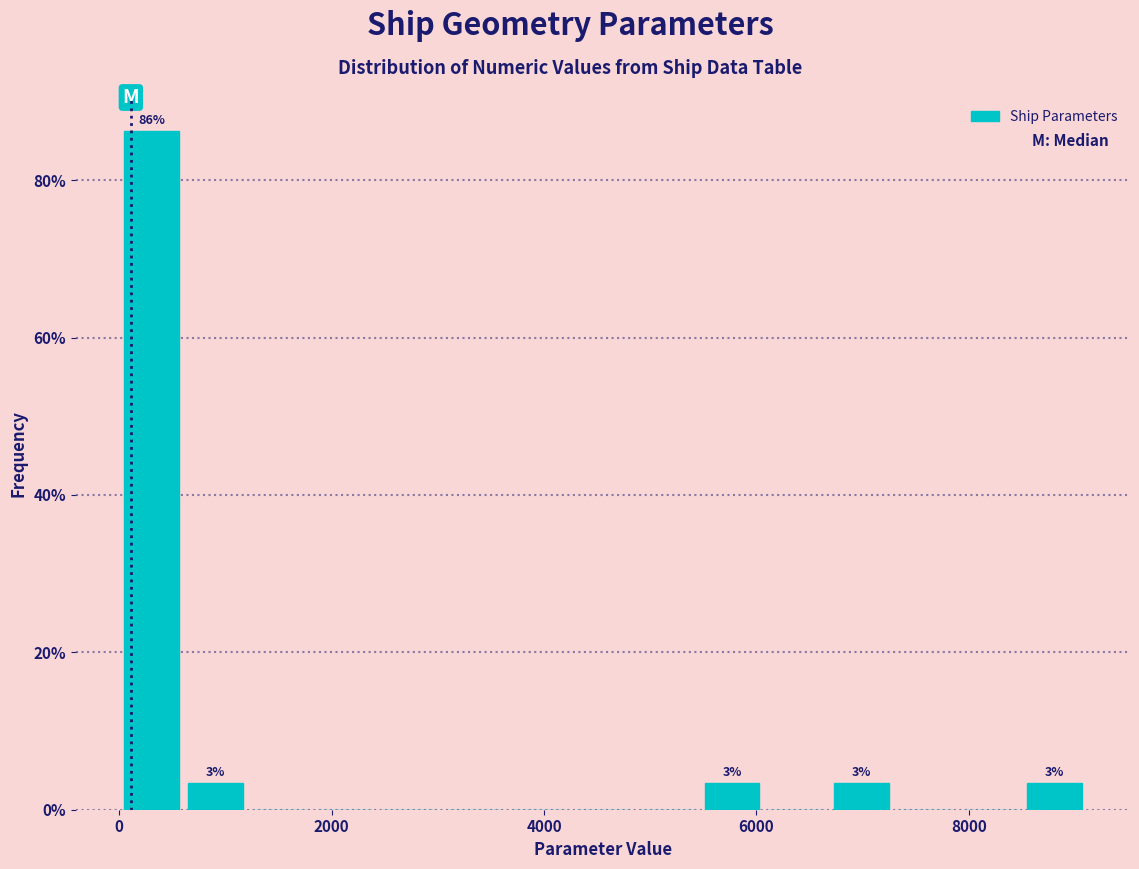

Around what value on the x-axis is the tallest bar? Give the approximate position of its centre, as read against the axis.

400